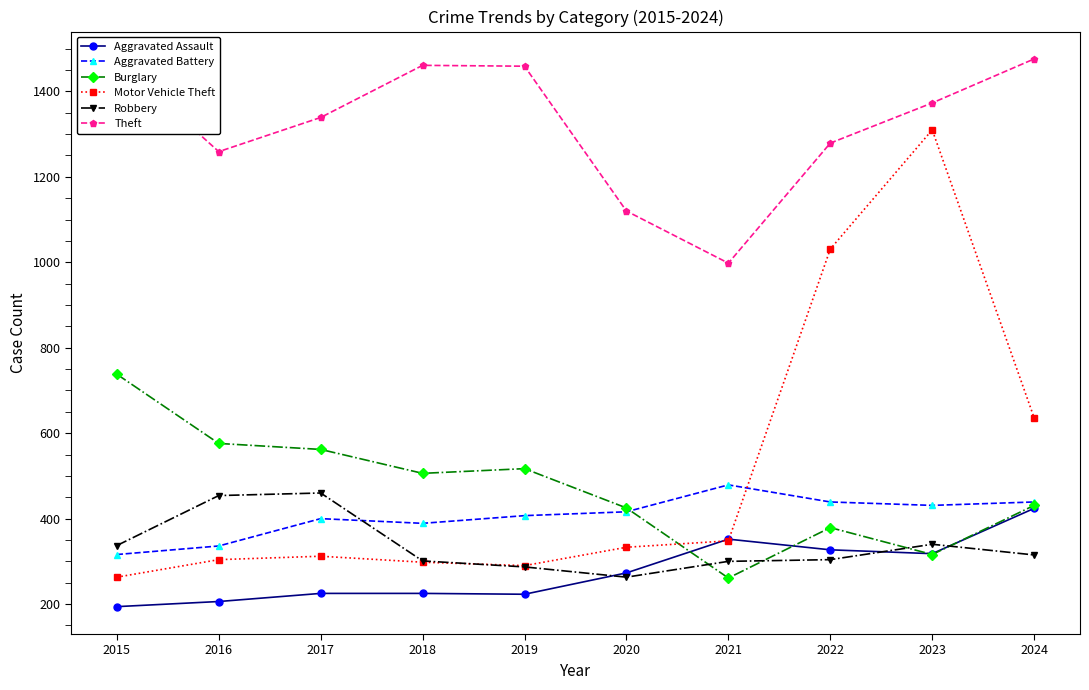

Where is the first local minimum for Robbery?

2020